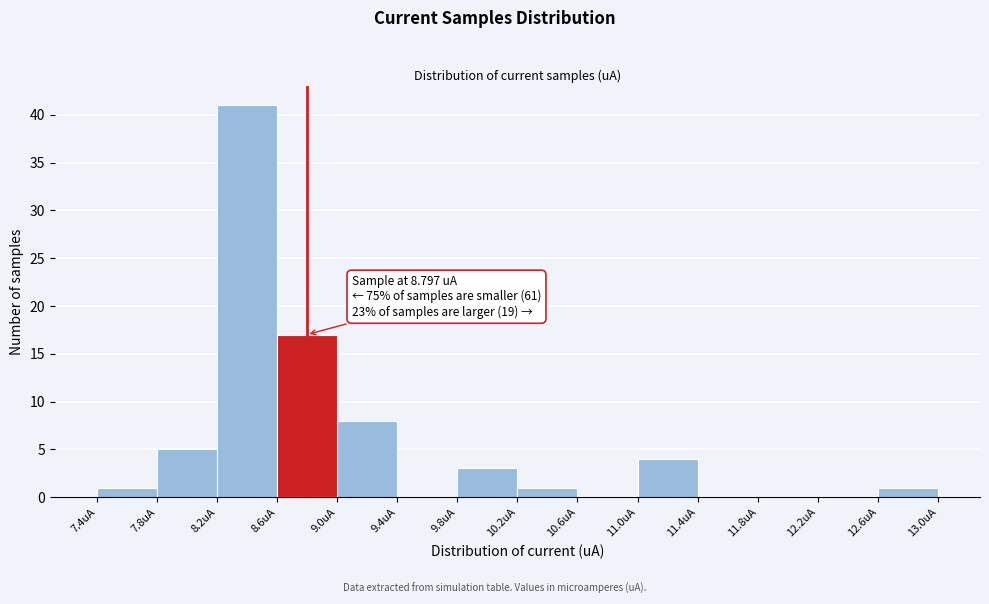

Which range on the x-axis has the tallest bar?

8.2 to 8.6